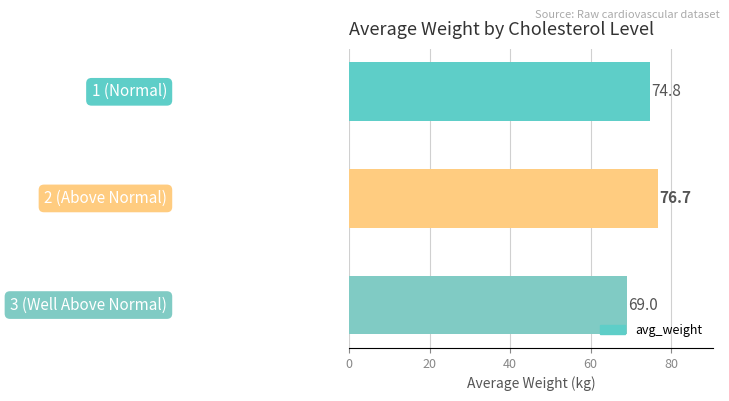

Reading top to bottom, what are all the values shown in this chart?

74.8	76.7	69.0